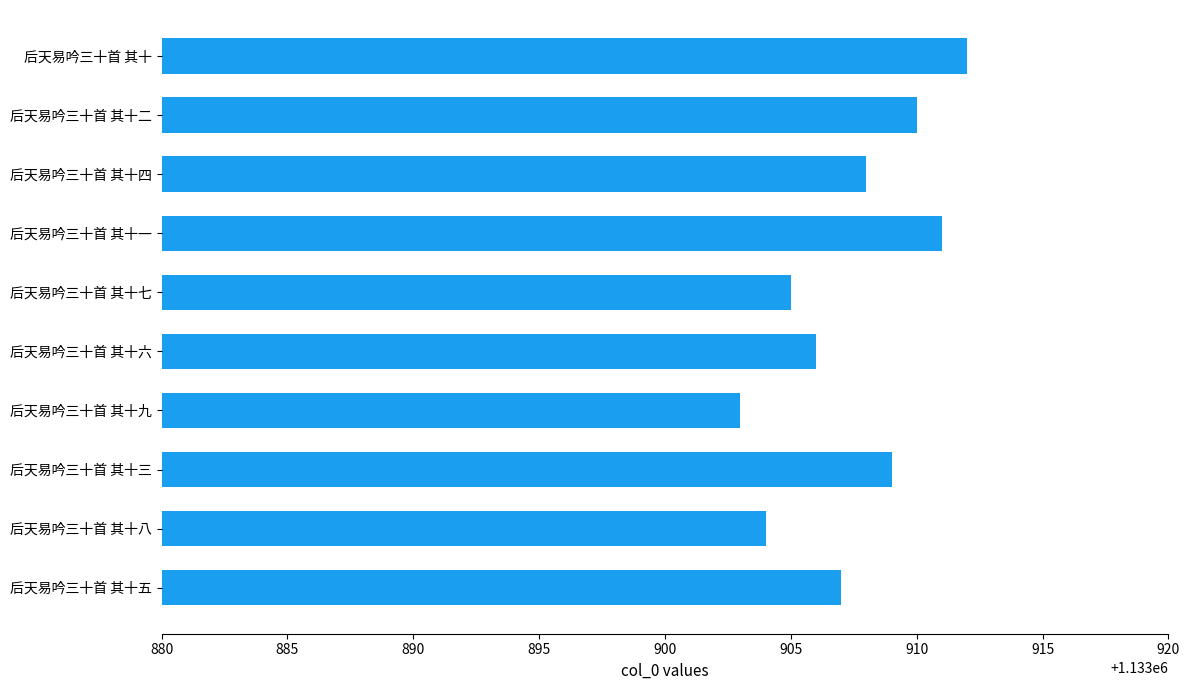

At which category does the chart reach its peak across all series?

后天易吟三十首 其十